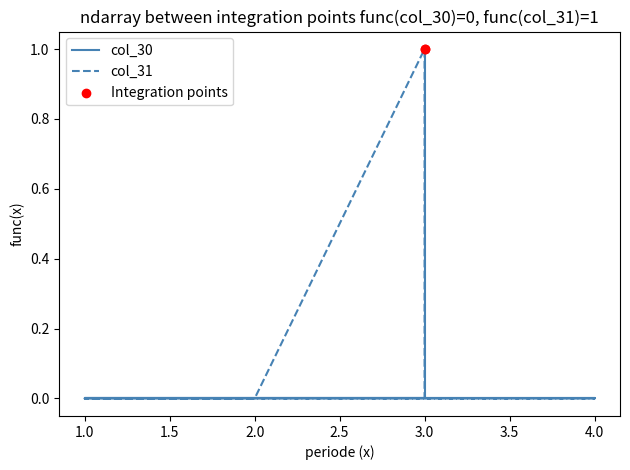

At how many categories does at least one series exceed 0?

2